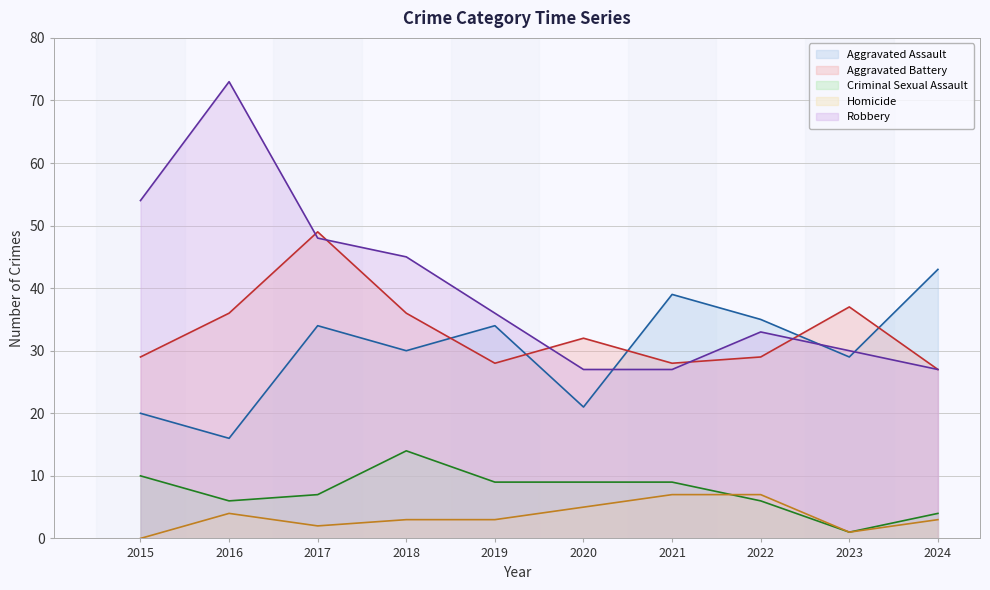

Reading left to right, extract all data points from this chart.

Aggravated Assault: 2015=20	2016=16	2017=34	2018=30	2019=34	2020=21	2021=39	2022=35	2023=29	2024=43
Aggravated Battery: 2015=29	2016=36	2017=49	2018=36	2019=28	2020=32	2021=28	2022=29	2023=37	2024=27
Criminal Sexual Assault: 2015=10	2016=6	2017=7	2018=14	2019=9	2020=9	2021=9	2022=6	2023=1	2024=4
Homicide: 2015=0	2016=4	2017=2	2018=3	2019=3	2020=5	2021=7	2022=7	2023=1	2024=3
Robbery: 2015=54	2016=73	2017=48	2018=45	2019=36	2020=27	2021=27	2022=33	2023=30	2024=27